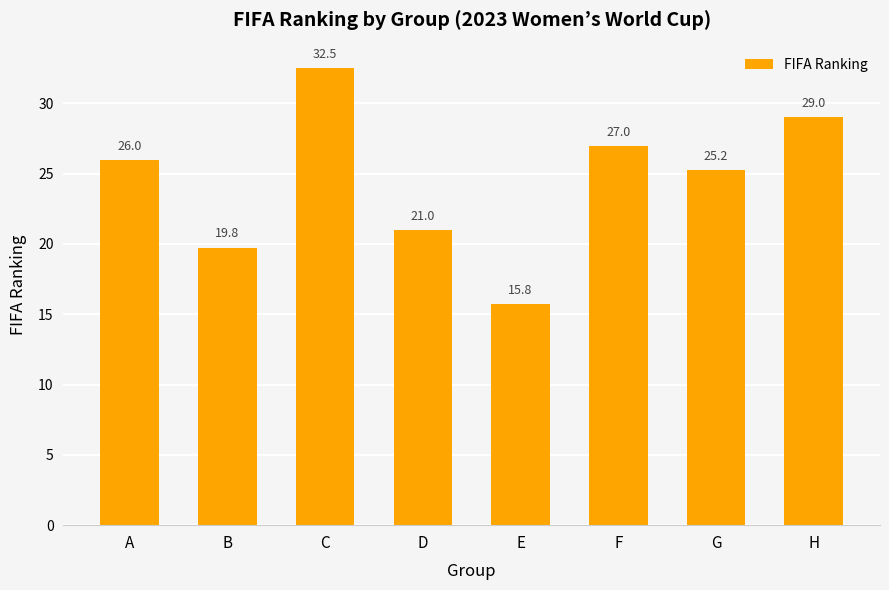

Is it true that the value at H is 16.9?

False